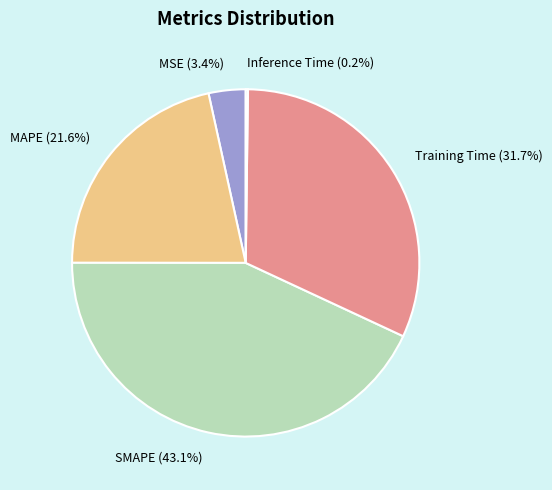

Which slice is the largest?

SMAPE